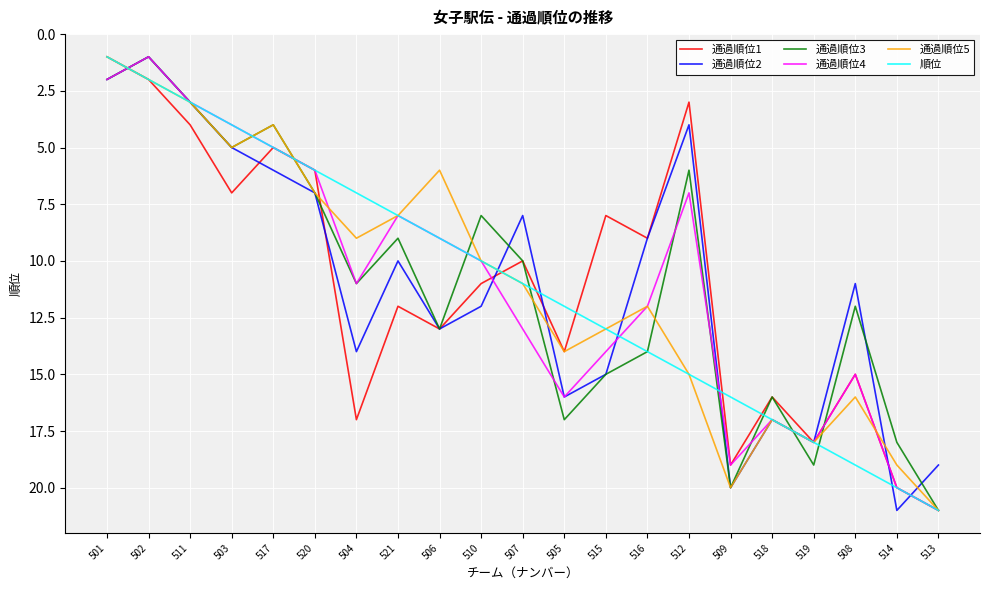

Which category has the lowest value in the 順位 series?

501